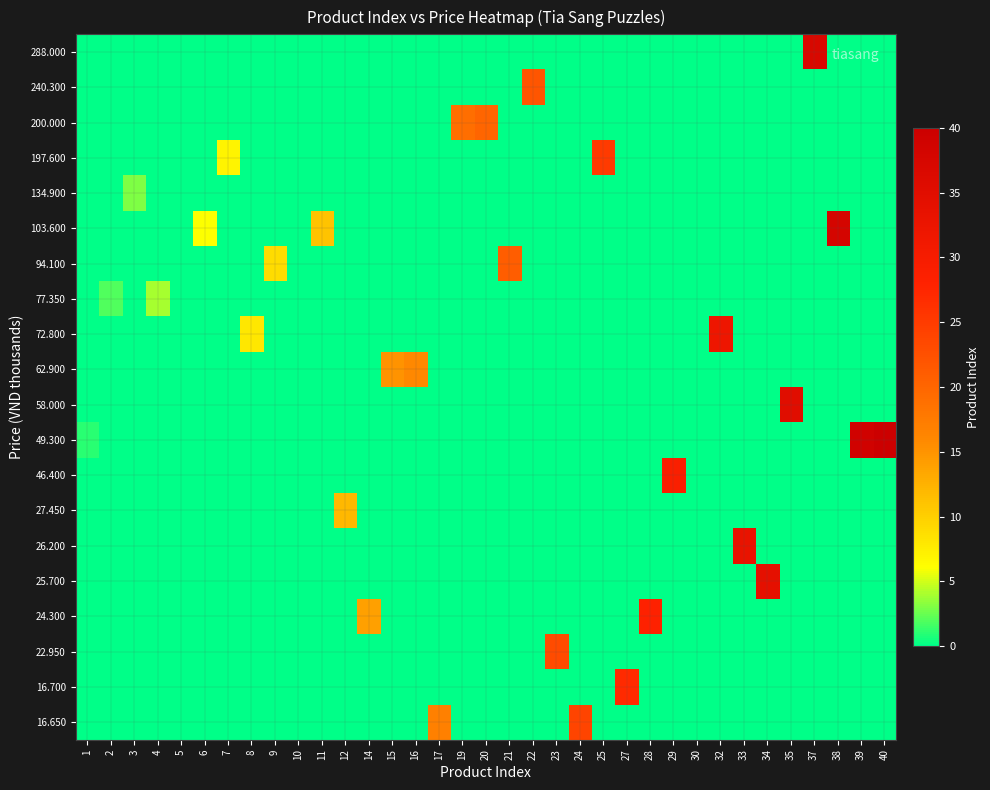

Which category has the highest value across all series?

40